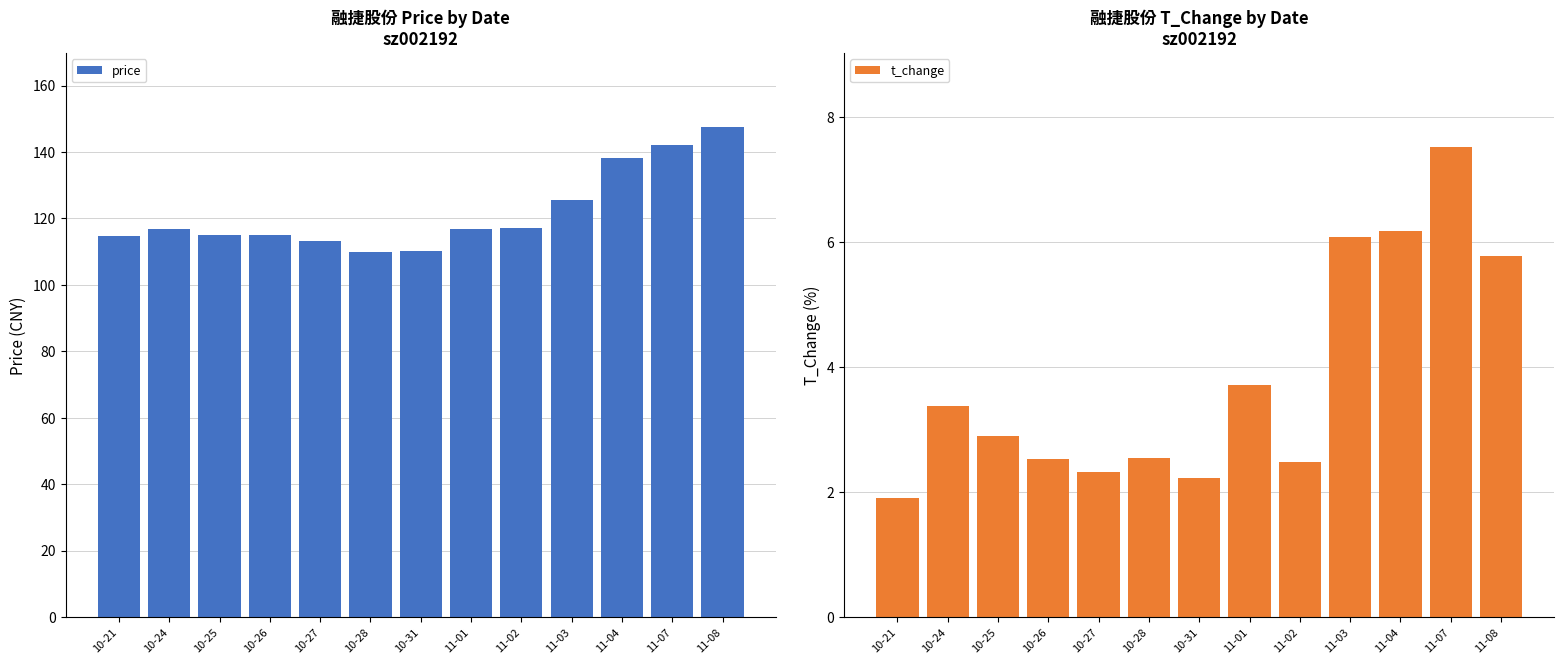

What is the approximate value of price at 10-21?

114.6